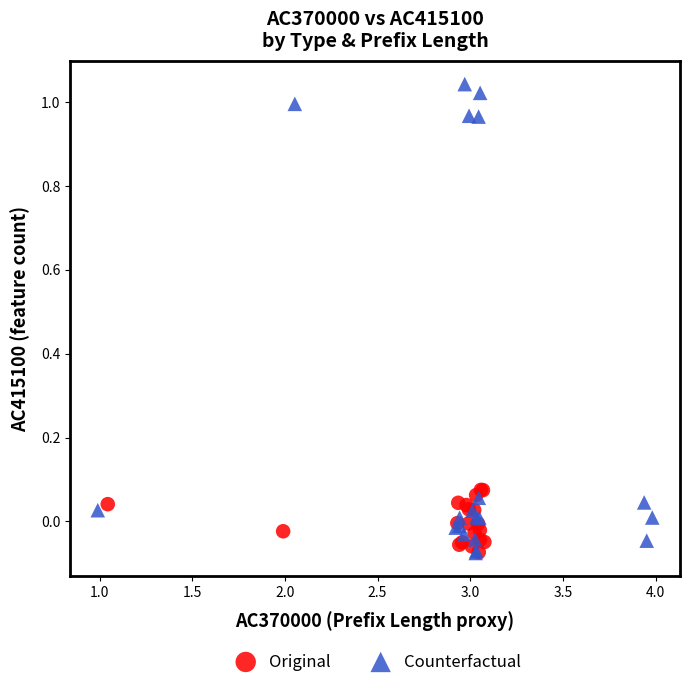

Which series has the largest Y range (max minus min)?

Counterfactual